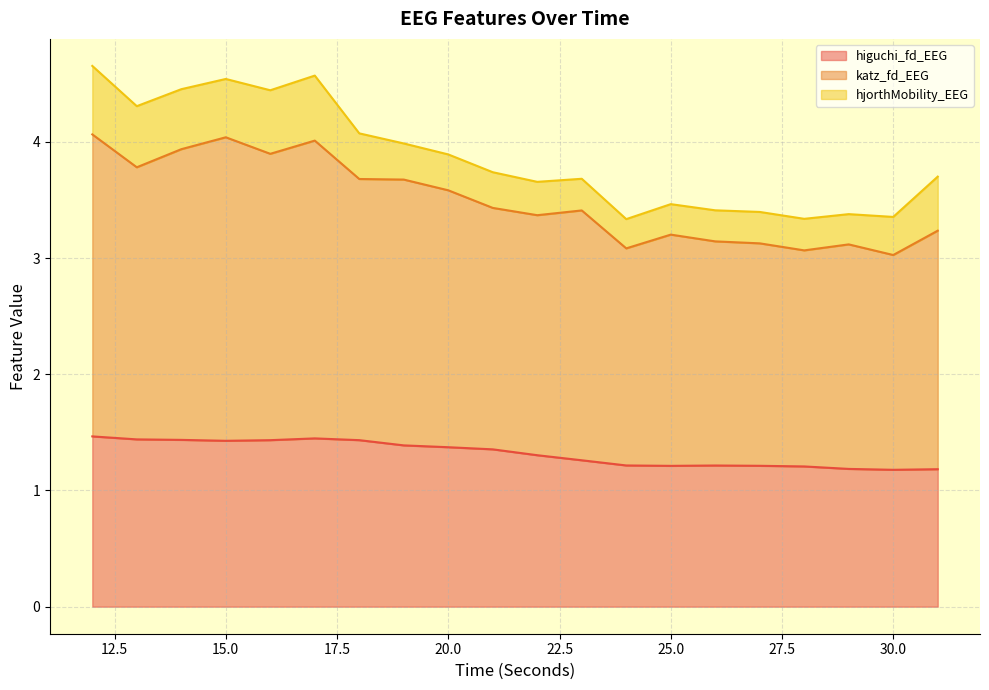

Does the chart display data point markers on the line(s)?

No